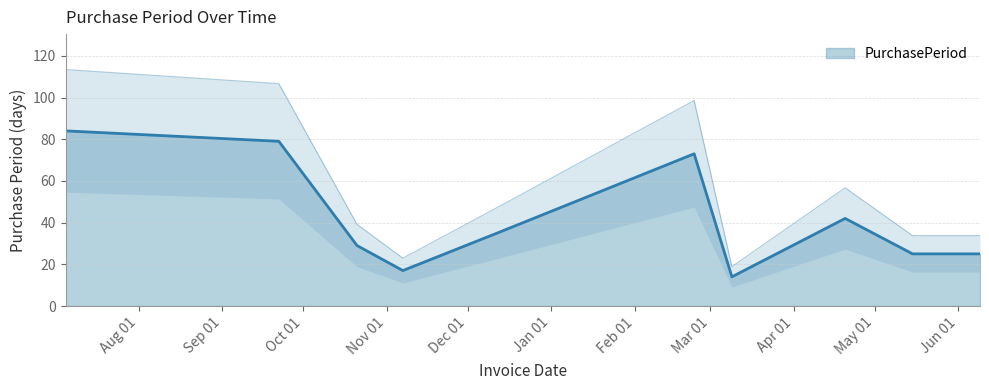

Does the chart have visible grid lines?

Yes